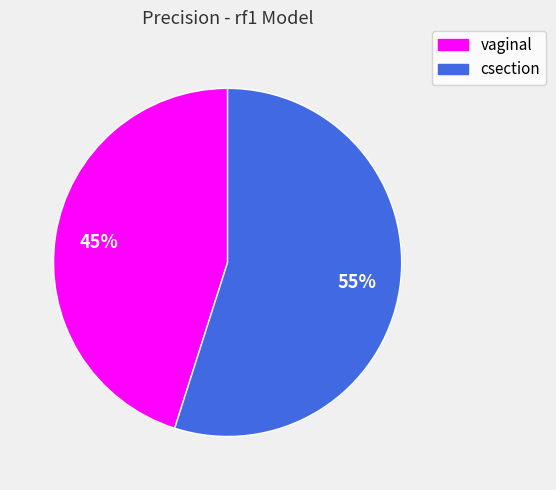

How many slices are in this pie chart?

2